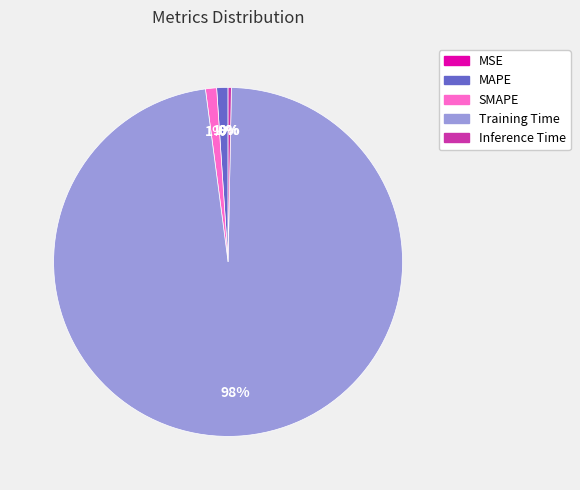

Which slice is the largest?

Training Time